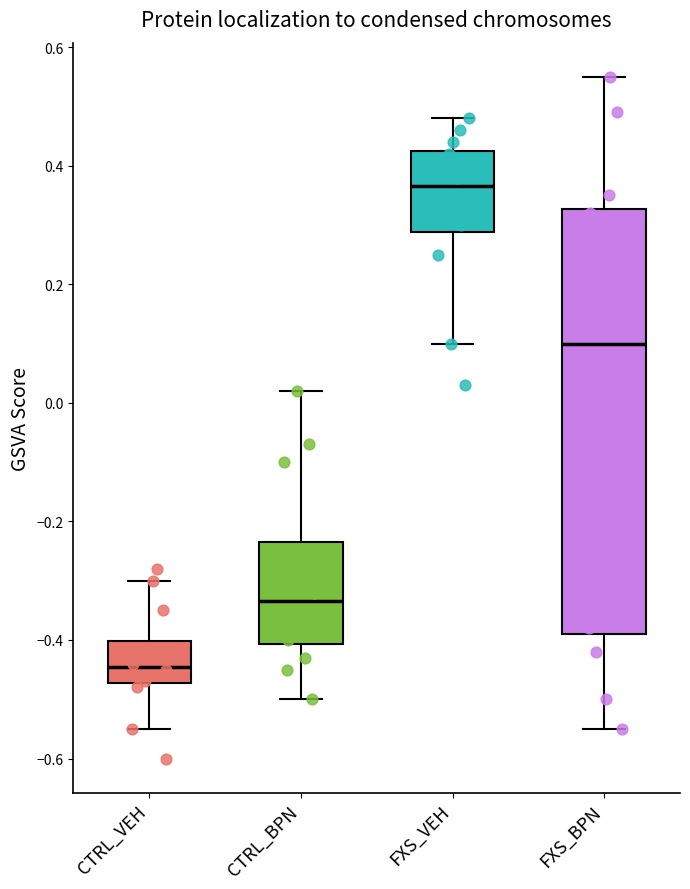

Comparing the boxes themselves (not the whiskers), which one is the tallest?

FXS_BPN